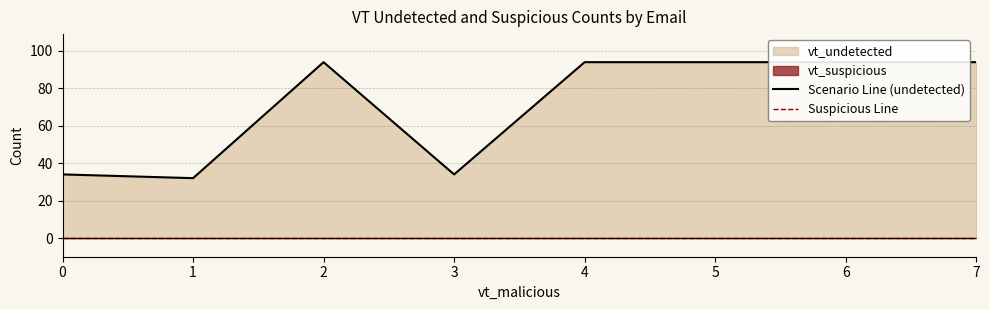

What is the difference between the maximum and minimum values in the Scenario Line (undetected) series?

62